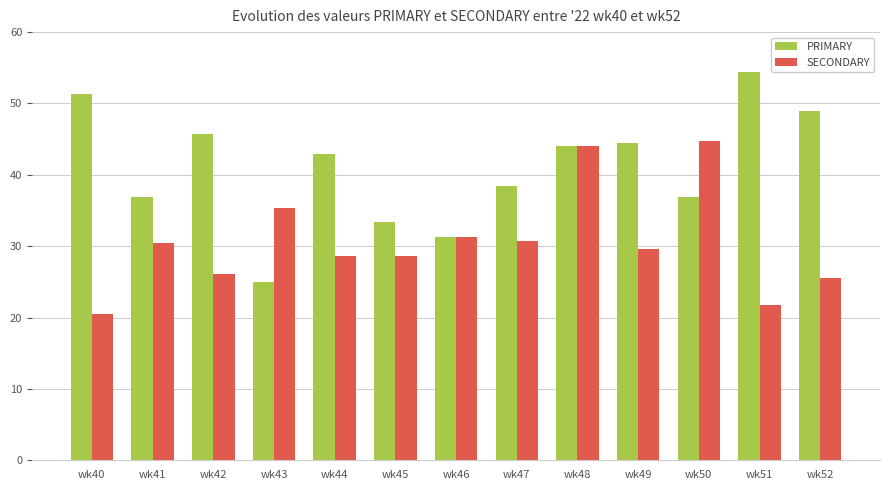

What is the value of the SECONDARY bar at the 9th from the left?

44.0